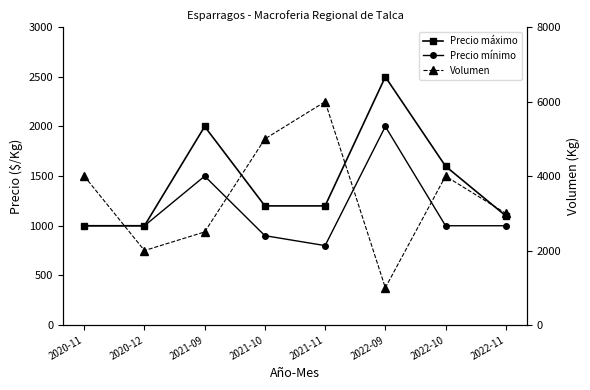

Reading left to right, extract all data points from this chart.

Precio máximo: 1000	1000	2000	1200	1200	2500	1600	1100
Precio mínimo: 1000	1000	1500	900	800	2000	1000	1000
Volumen: 4000	2000	2500	5000	6000	1000	4000	3000